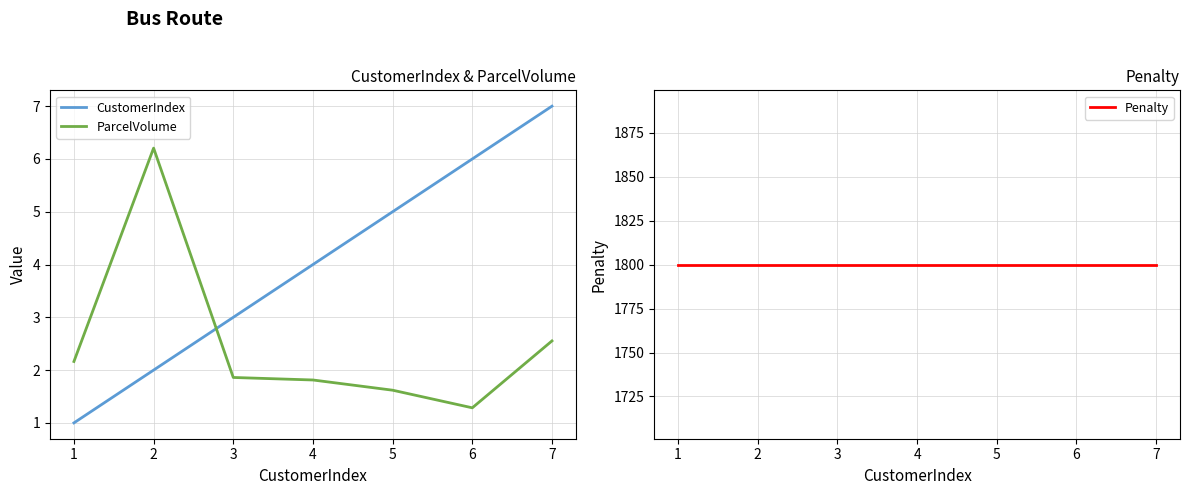

How many lines are shown in the chart?

3